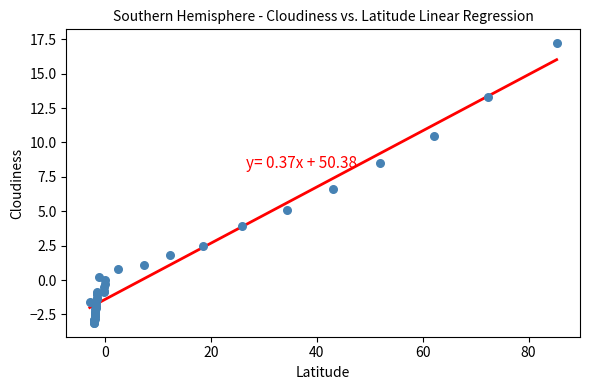

What Y value in the scatter plot is closest to 7?

6.6